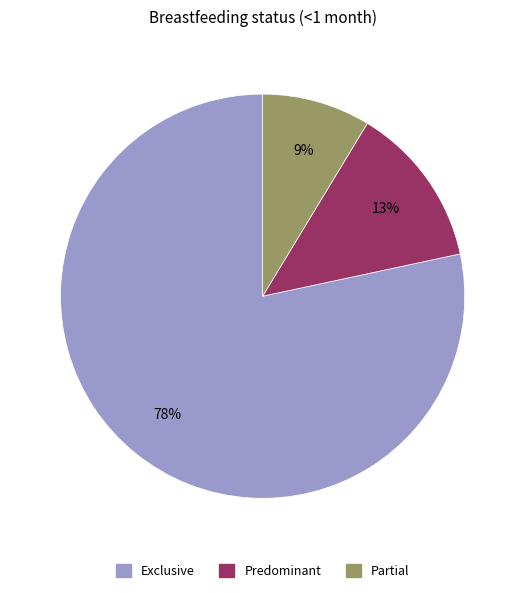

Is there any slice that represents more than half of the pie?

Yes